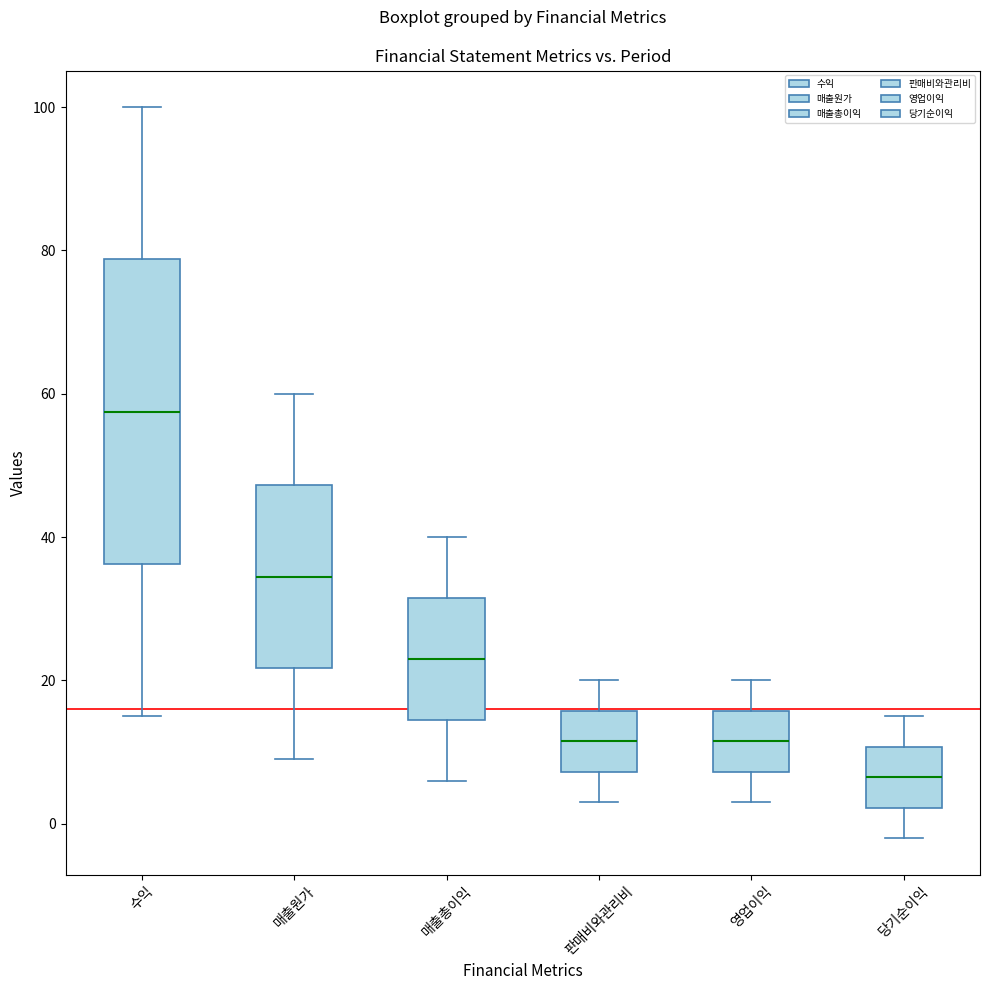

Where does the lower whisker of the box for 매출총이익 end on the y-axis? The values are not printed on the chart, so give them approximately, as read against the axis.

6